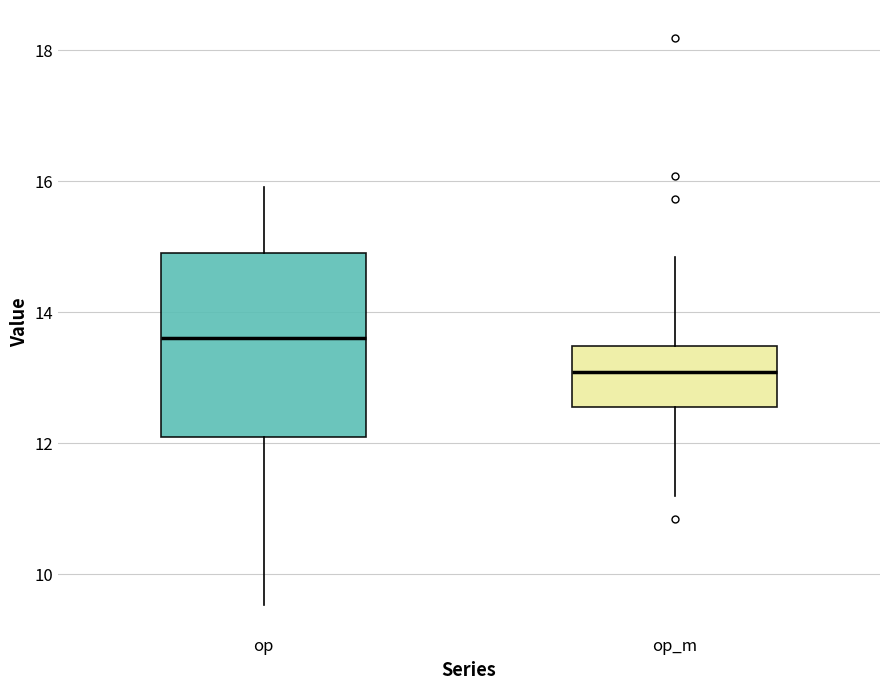

Where does the median line of the box for op_m sit on the y-axis? The values are not printed on the chart, so give them approximately, as read against the axis.

13.0